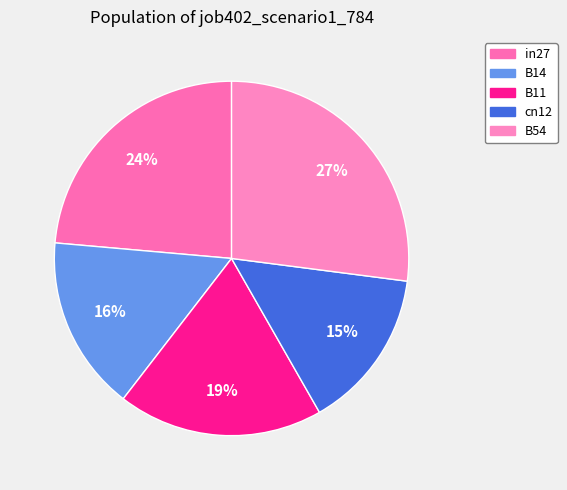

What is the change in value from in27 to B14?

-0.3